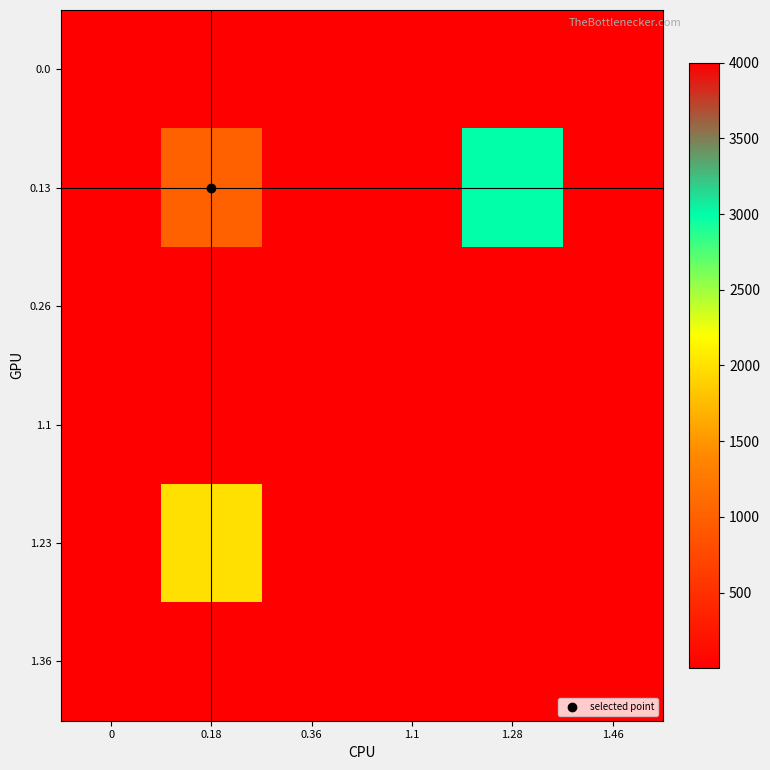

Between 0.18 and 1.46, which series saw the biggest shift?

1.23